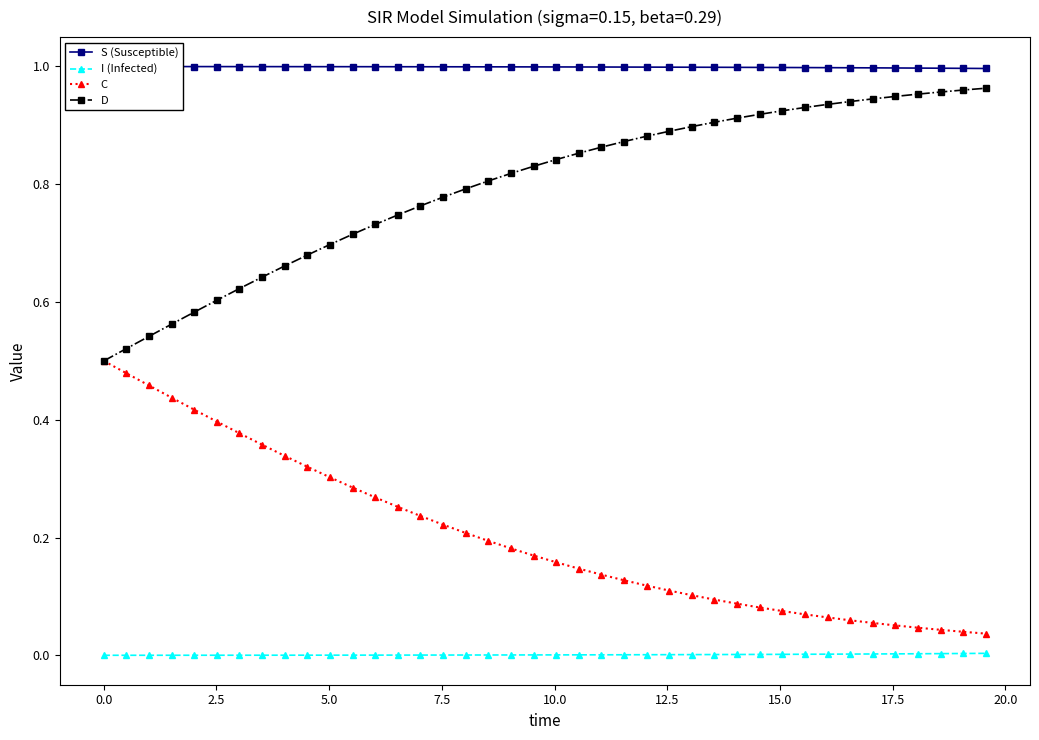

True or false: I (Infected) and D intersect in this chart.

False